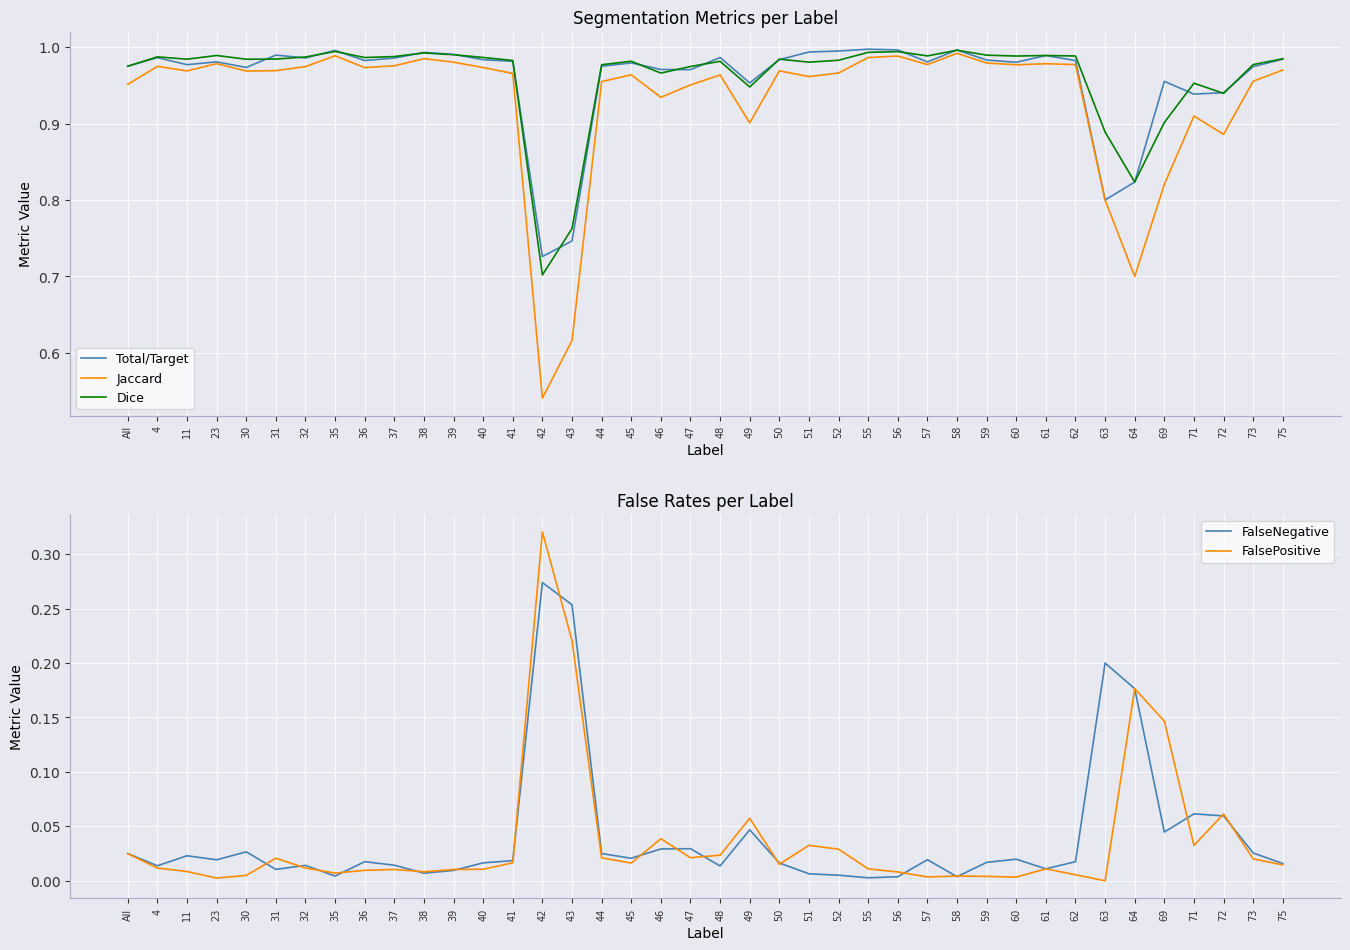

The FalsePositive series shows 0.0 at 44. True or false?

False